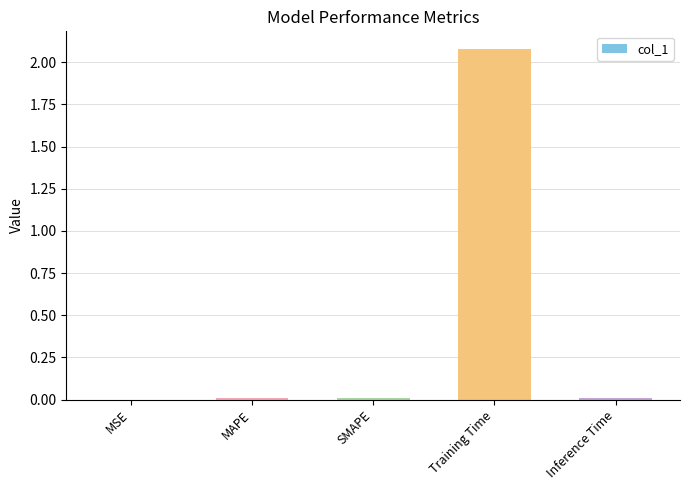

Which category has the highest value across all series?

Training Time